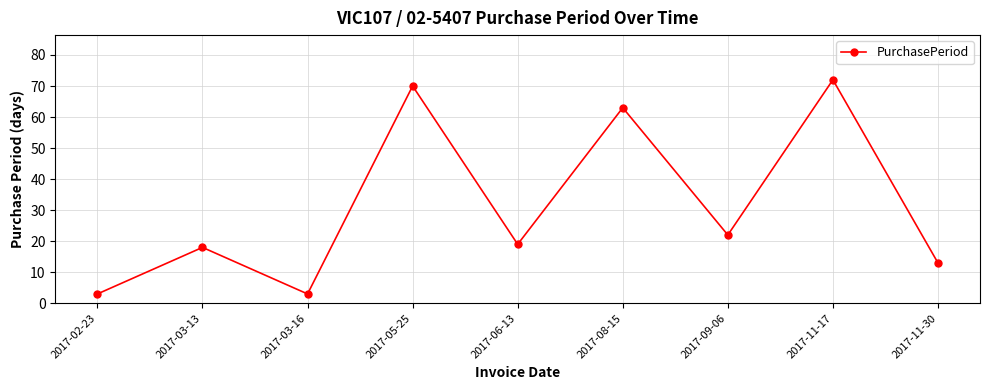

What is the change in value from 2017-11-17 to 2017-11-30?

-59